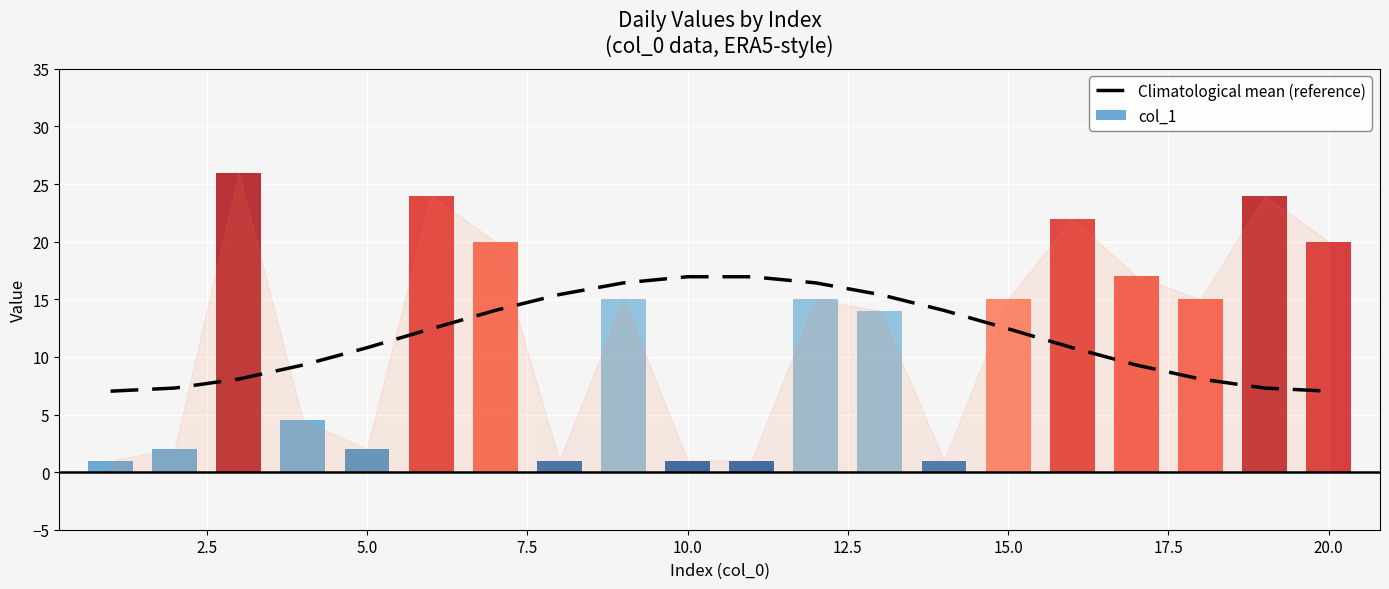

What is the maximum value for Climatological mean (reference)?

17.0